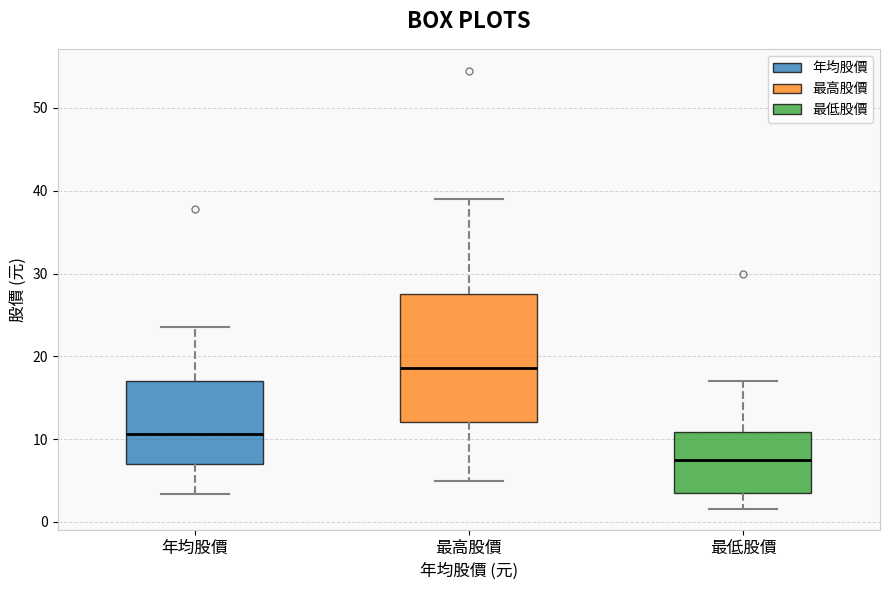

Reading left to right, read every box against the y-axis: the position of its median line, the range the box covers, and the ends of its whiskers. The values are not printed on the chart, so give them approximately, as read against the axis.

年均股價: median 11, box 7 to 17, whiskers 3 to 24
最高股價: median 19, box 12 to 28, whiskers 5 to 39
最低股價: median 7, box 4 to 11, whiskers 2 to 17